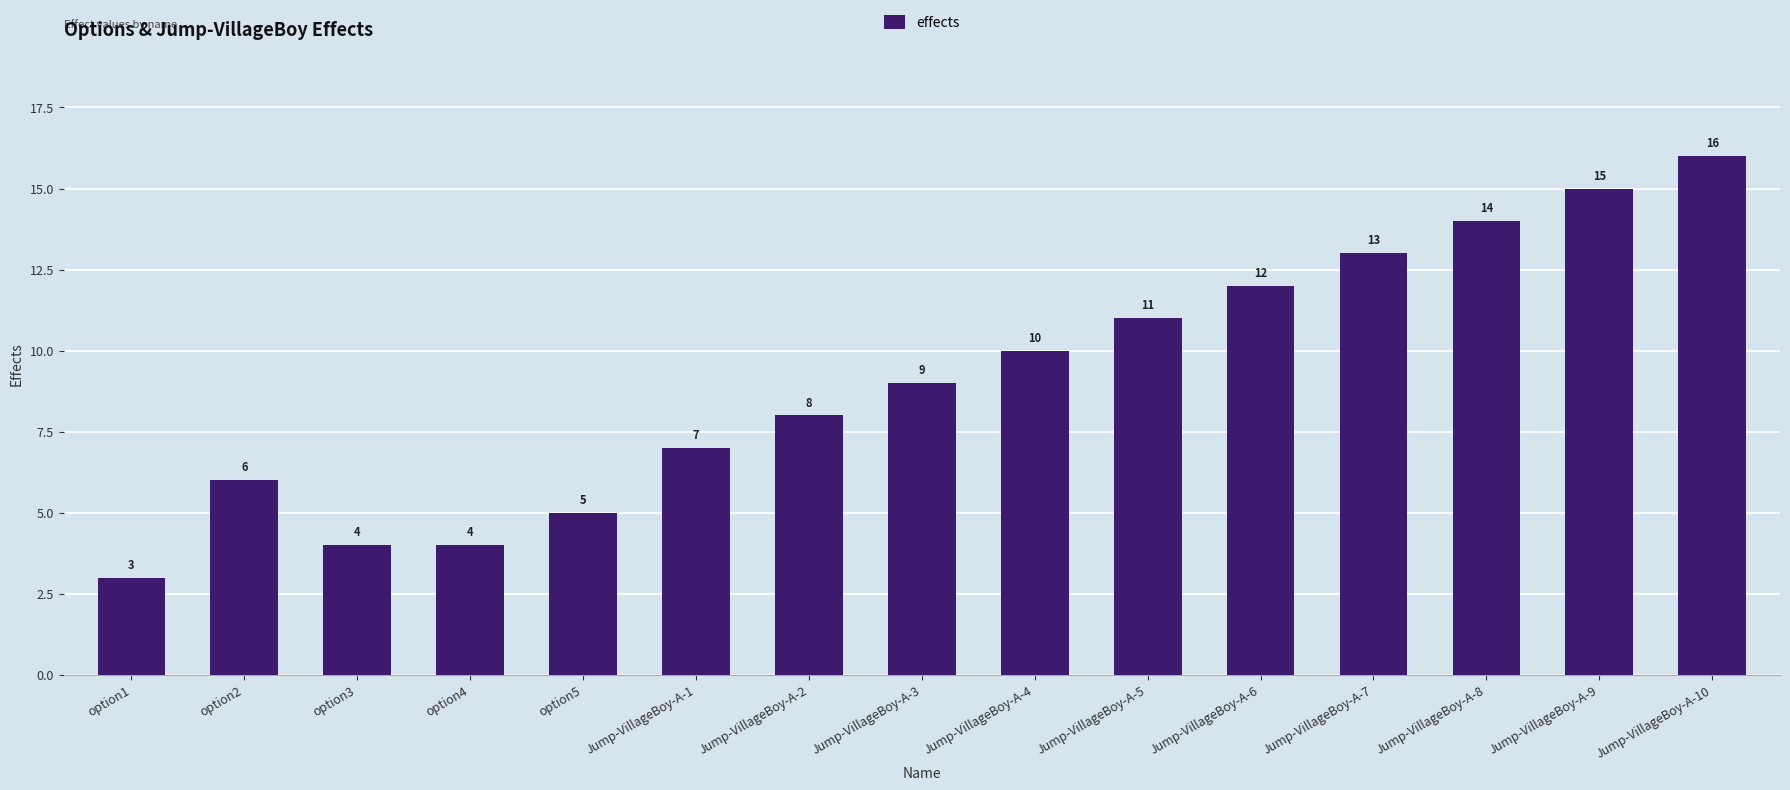

Is it true that the value at Jump-VillageBoy-A-5 is 11?

True